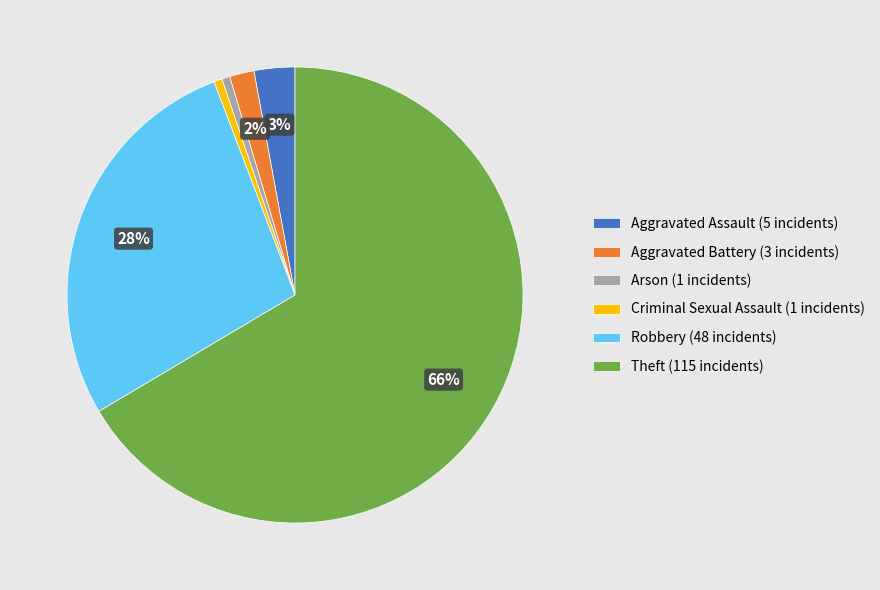

Which has a higher value, Aggravated Battery (3 incidents) or Robbery (48 incidents)?

Robbery (48 incidents)